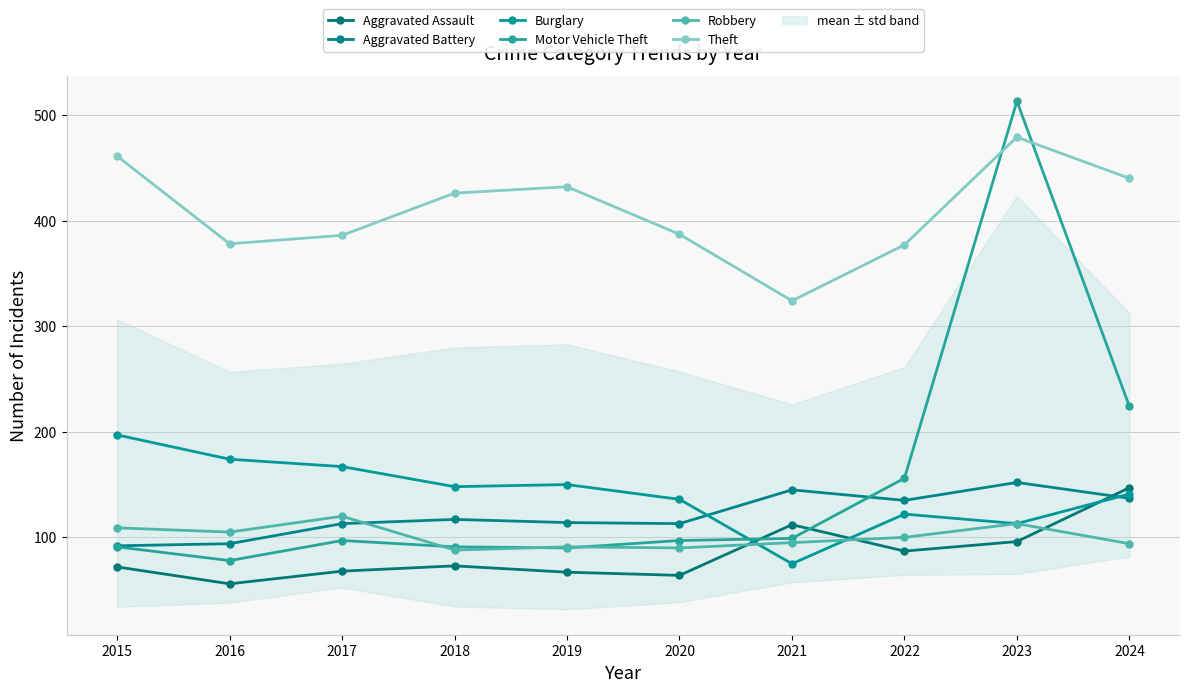

The value of Robbery at 2017 is 120. True or false?

True